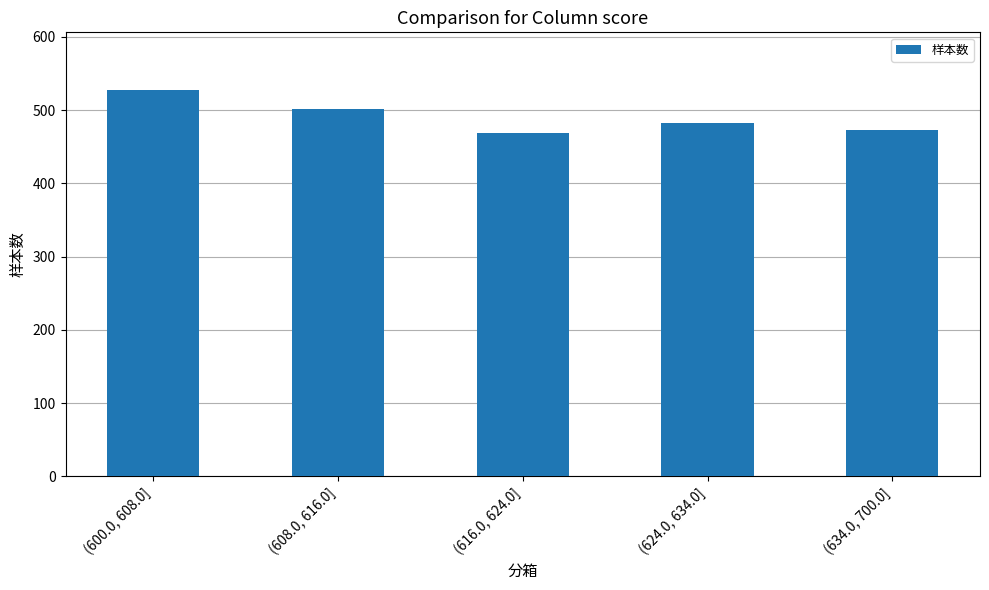

Reading left to right, transcribe all the data shown in this chart.

527	502	468	482	473